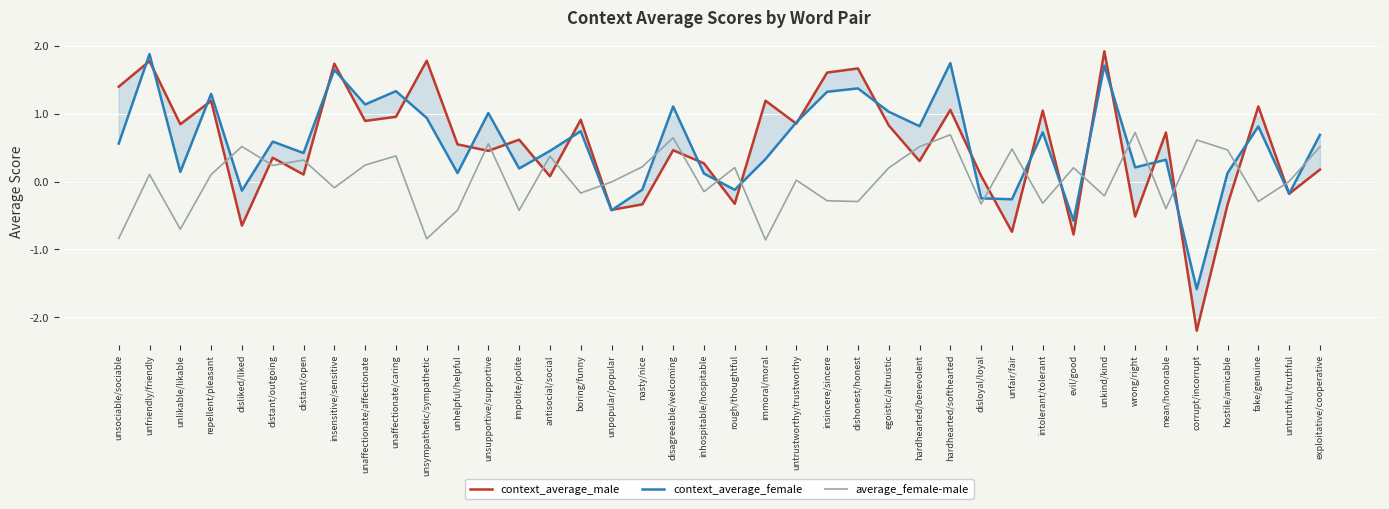

True or false: average_female-male and context_average_male intersect in this chart.

True